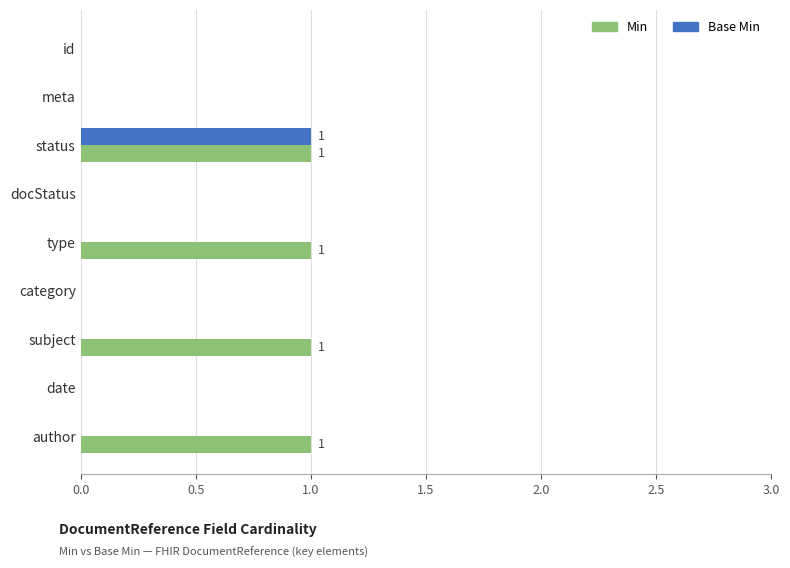

Which series has the largest total across all categories?

Min